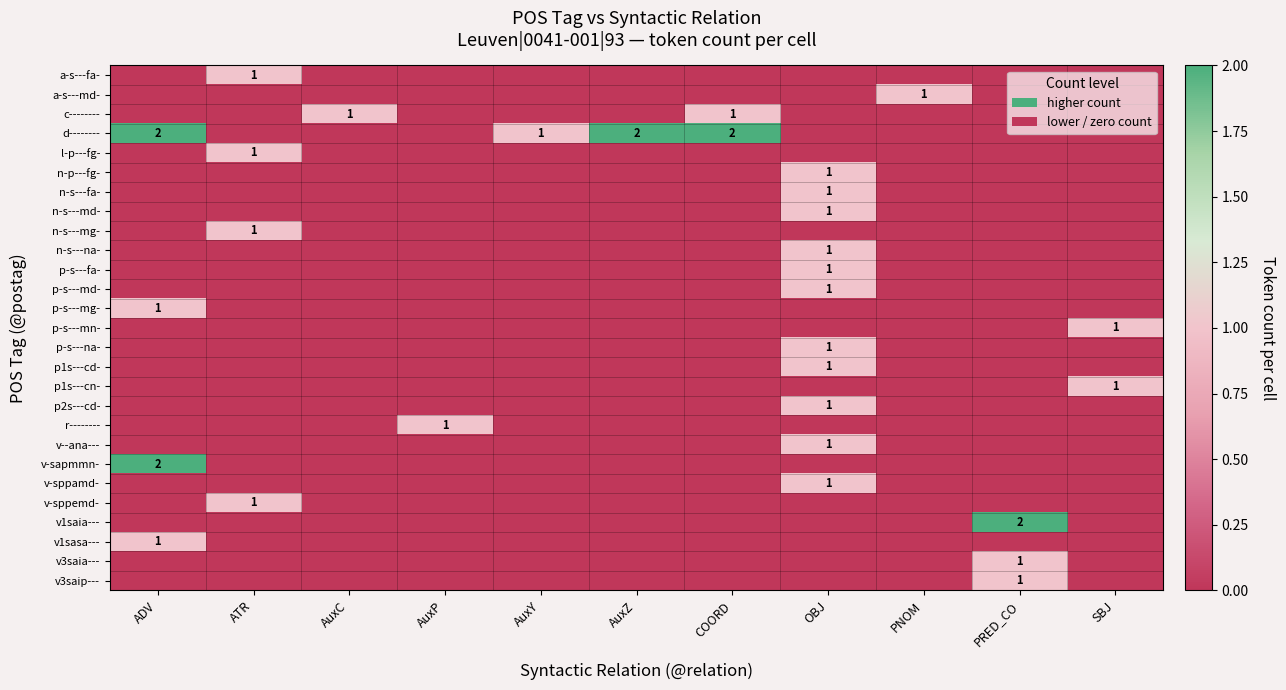

The value of c-------- at COORD is 1. True or false?

True